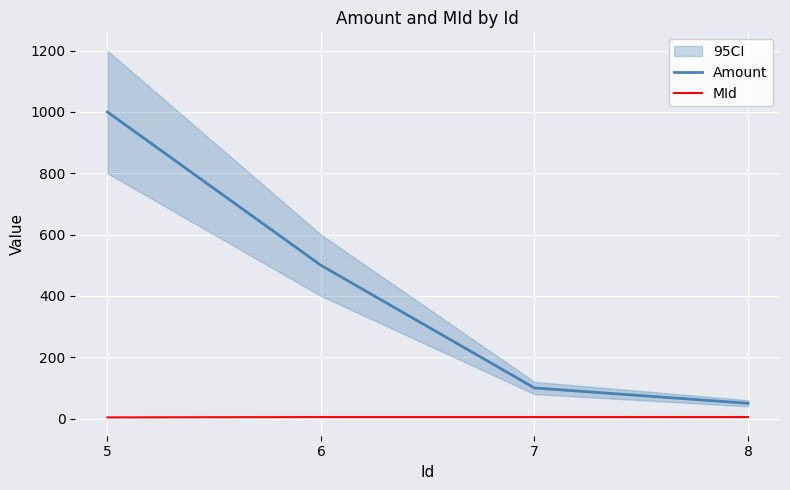

At 6, list the series in order from smallest to largest.

MId, Amount